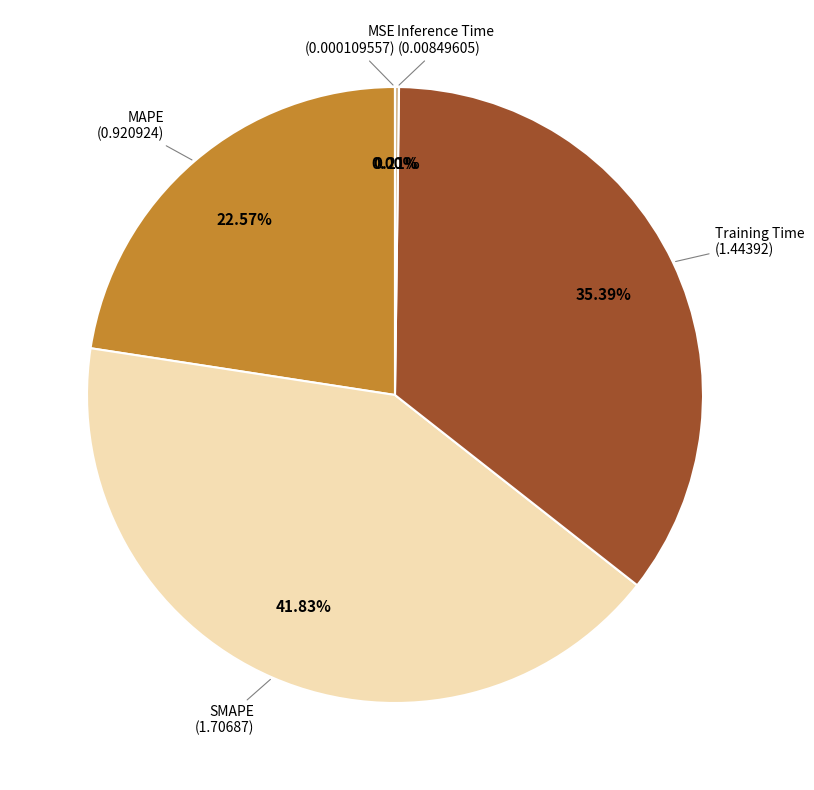

Rank the categories by value from highest to lowest.

SMAPE, Training Time, MAPE, Inference Time, MSE